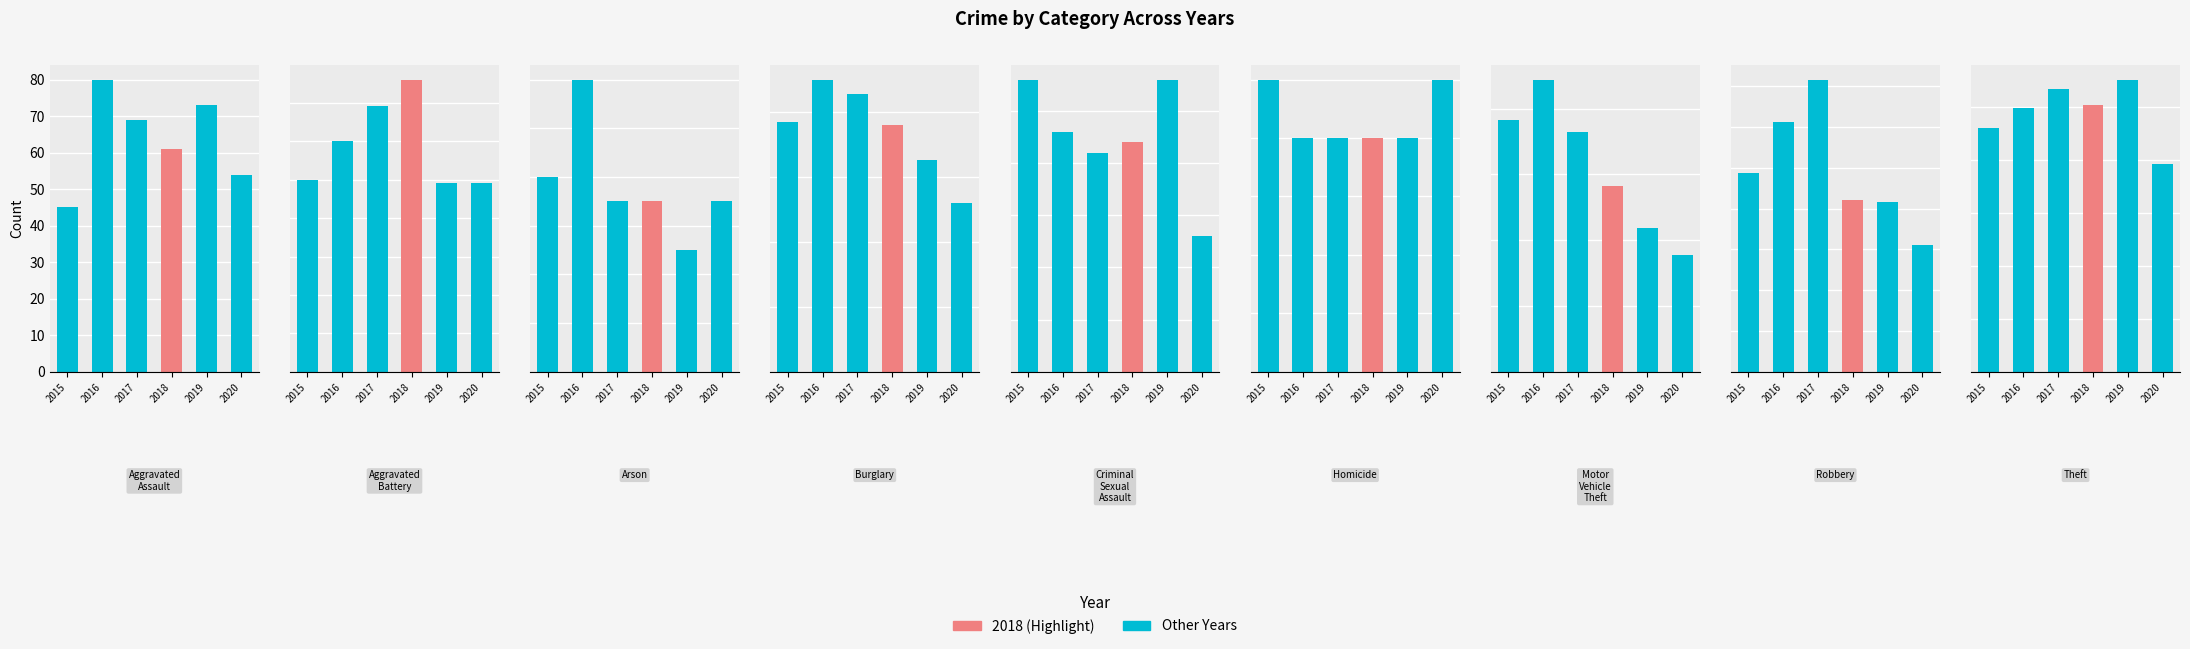

Rank the series at Aggravated Battery from highest to lowest value.

2018, 2017, 2016, 2015, 2019, 2020